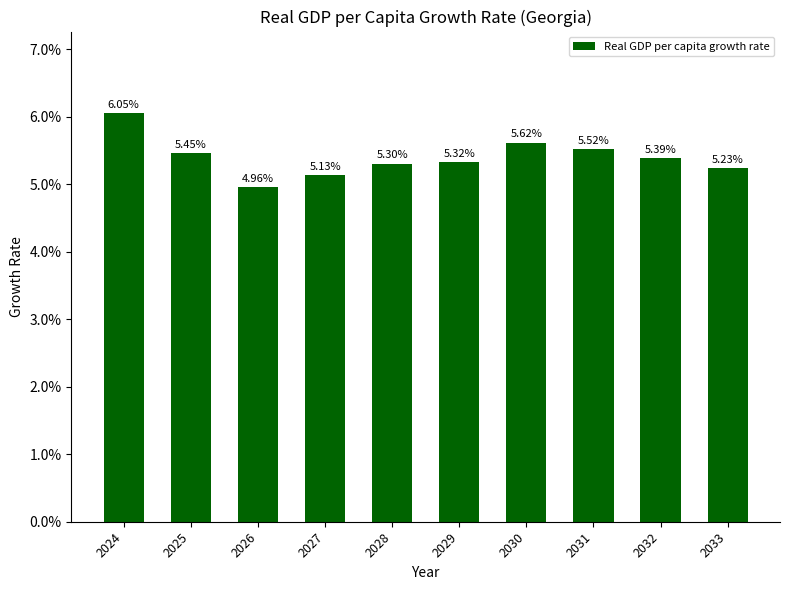

At which category does the chart reach its minimum across all series?

2026